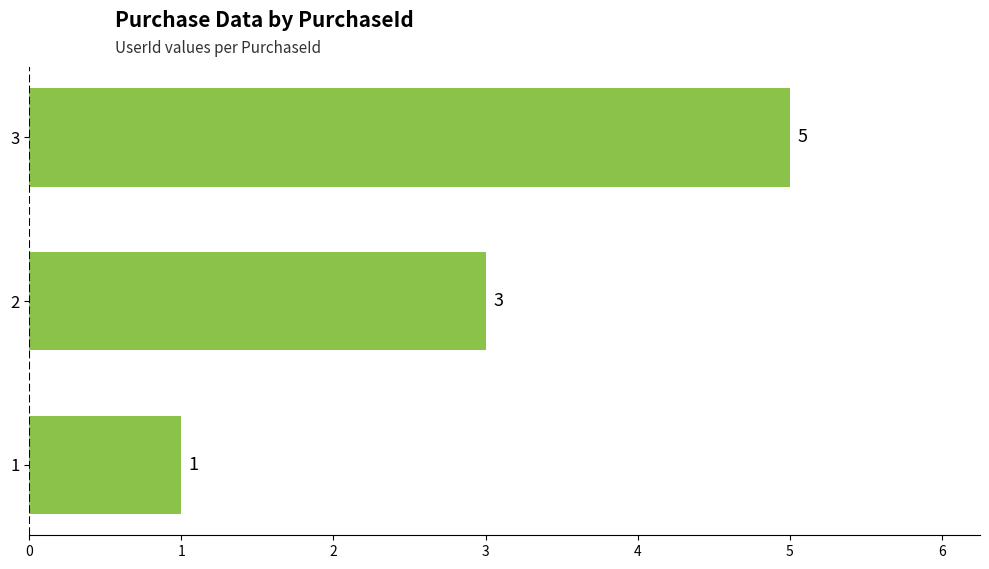

Does the chart contain any negative values?

No